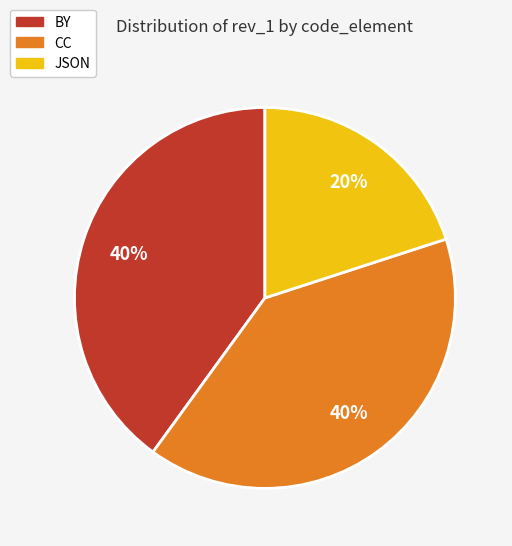

The BY slice represents 48% of the pie. True or false?

False